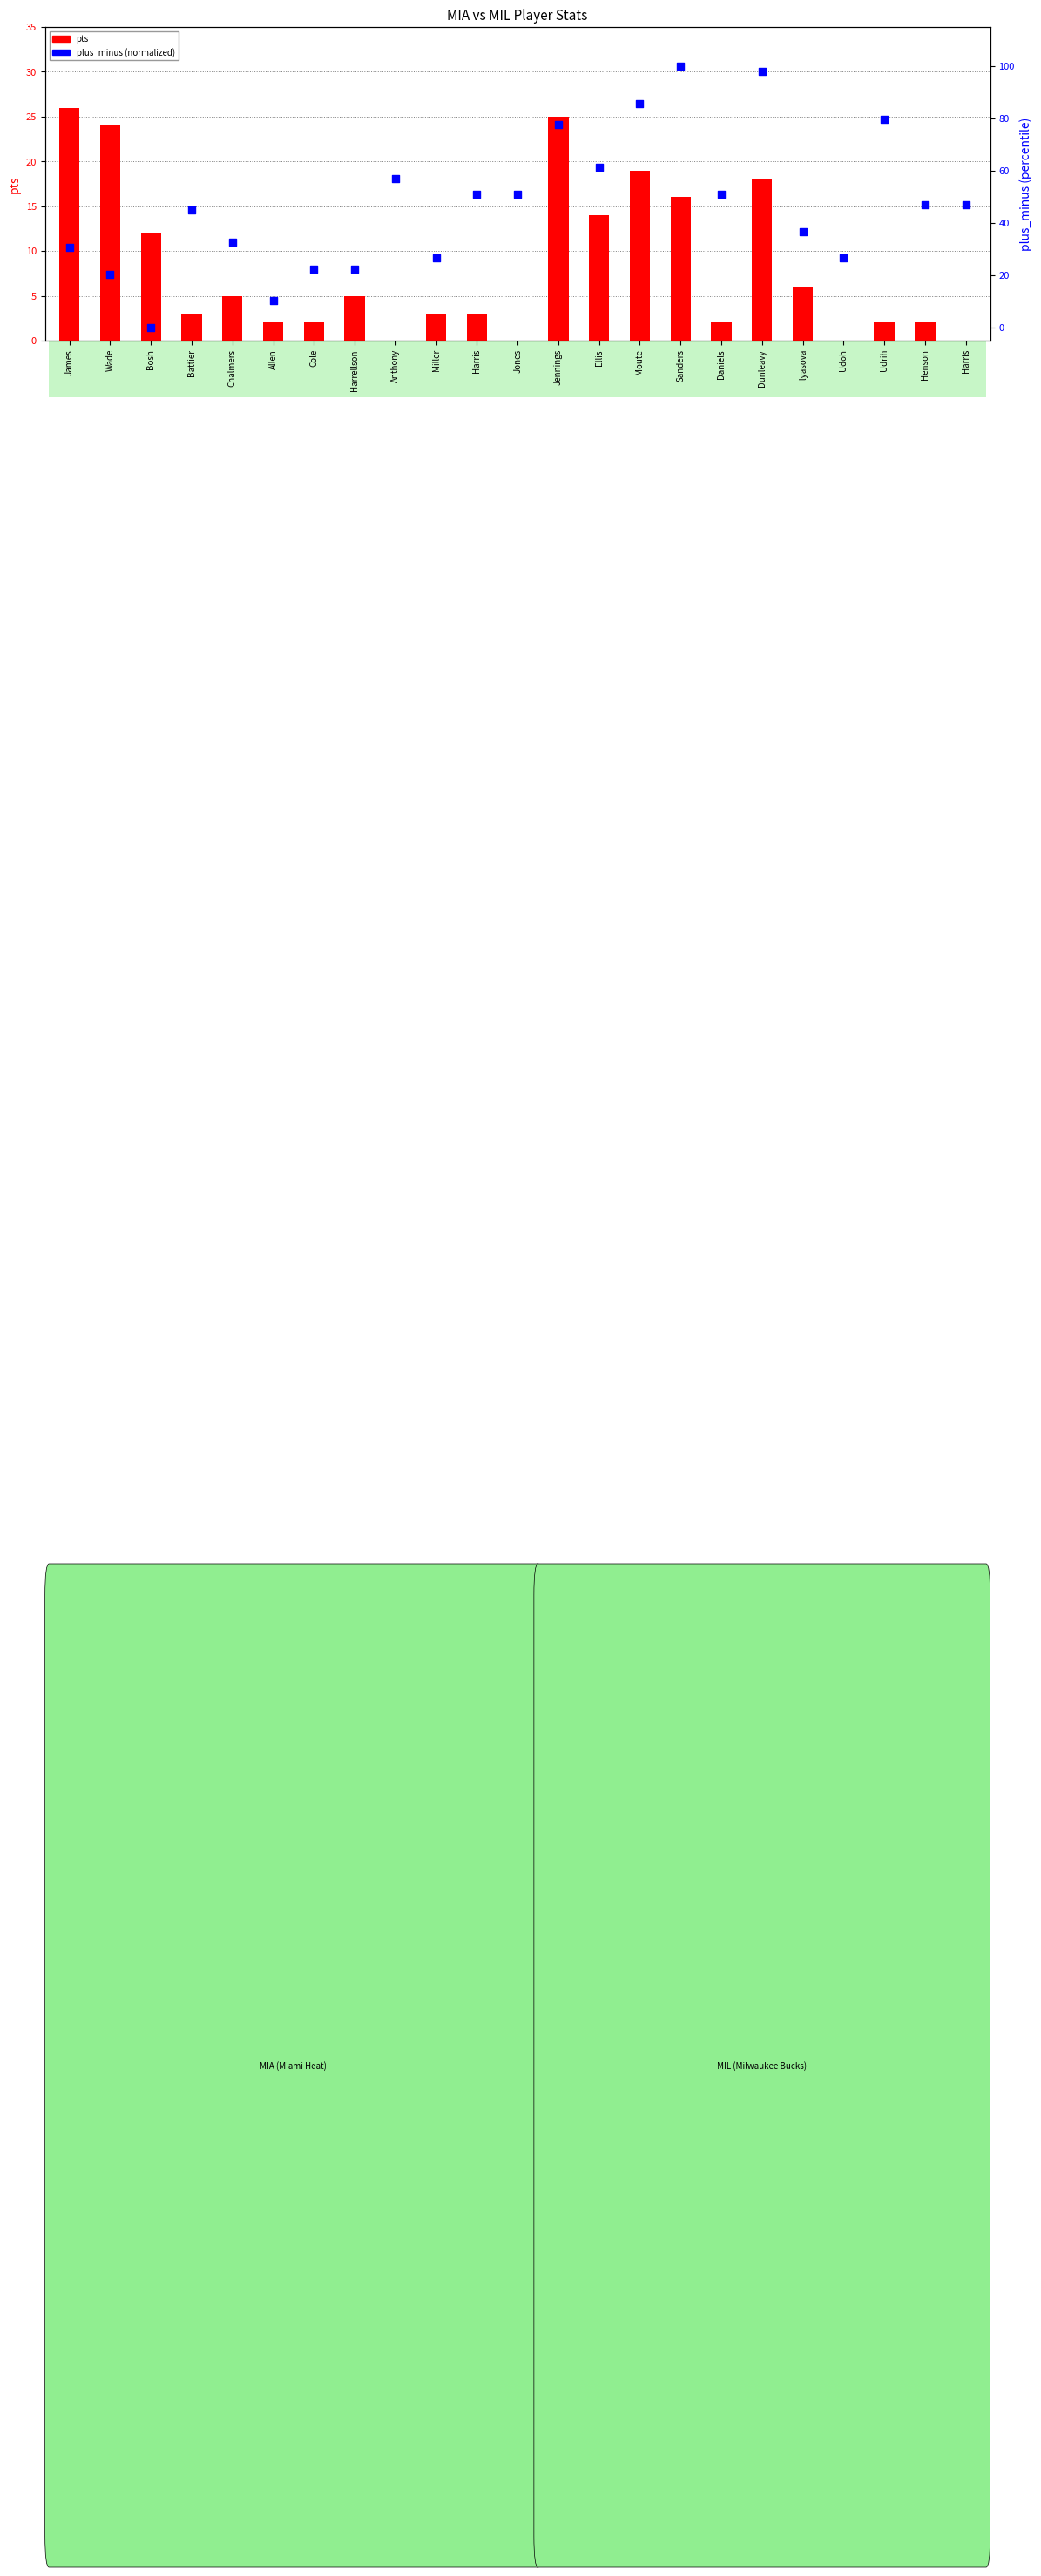

Which series has the largest total across all categories?

plus_minus (normalized)